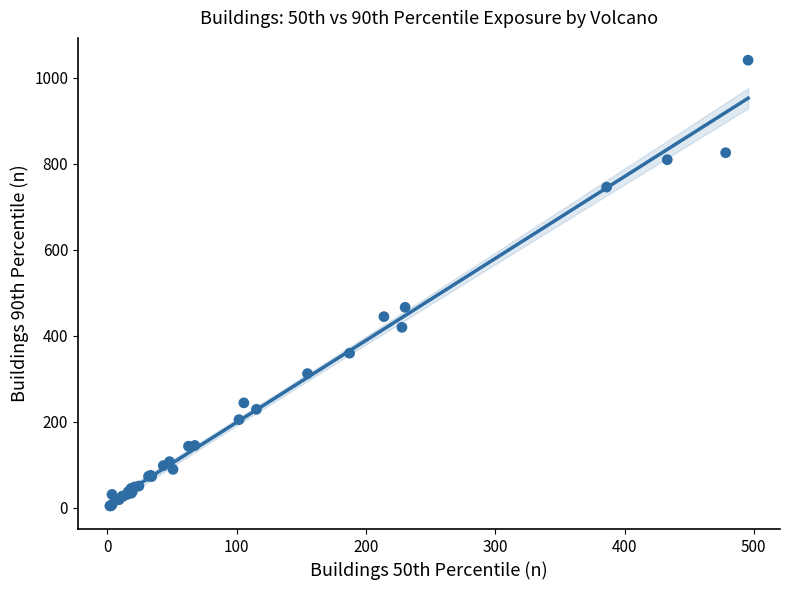

What Y value in the scatter plot is closest to 522?

466.1